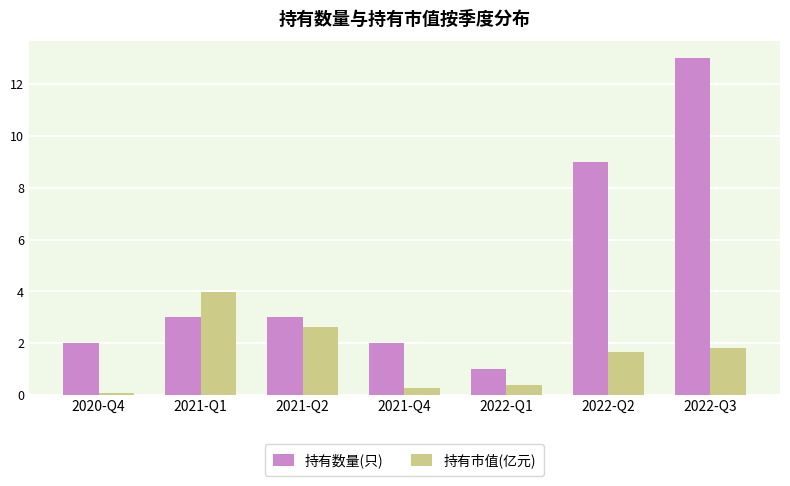

Which category has the lowest value in the 持有数量(只) series?

2022-Q1